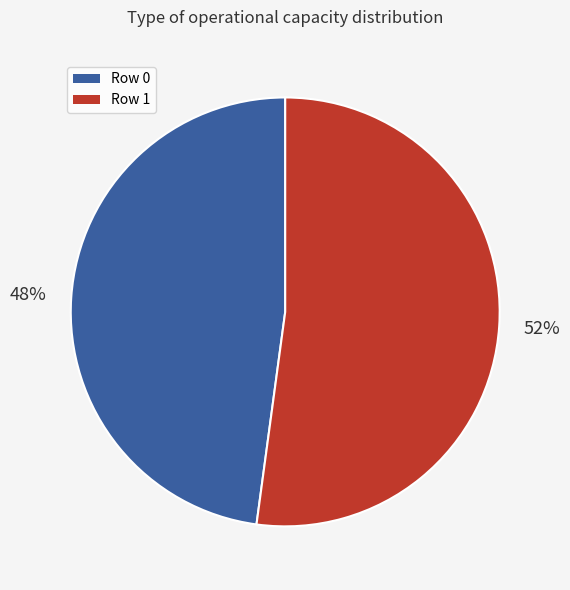

Is there a majority slice in this chart?

Yes